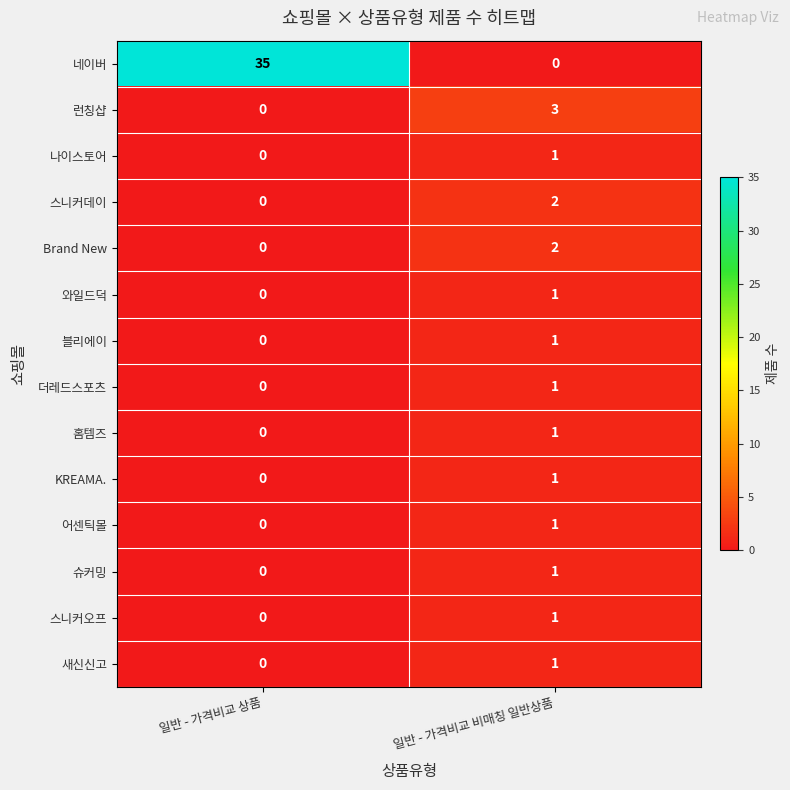

Which series has the largest total across all categories?

네이버